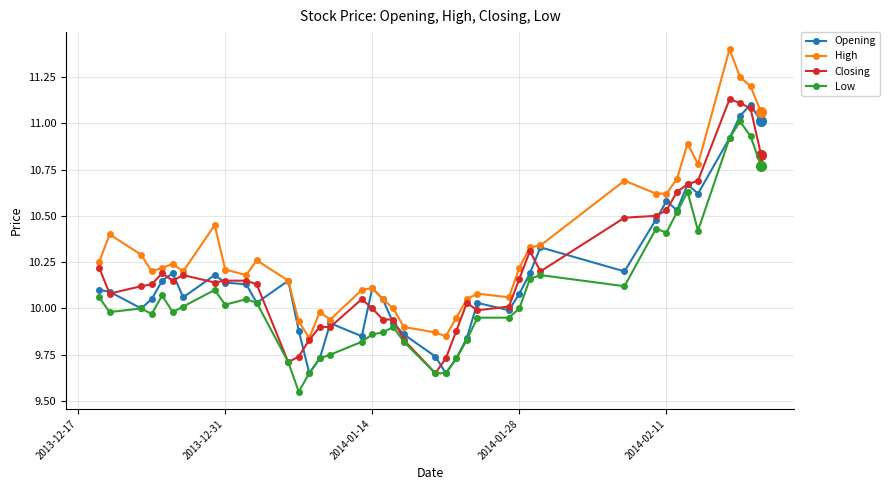

True or false: High has more than 2 points higher than both neighbors.

True